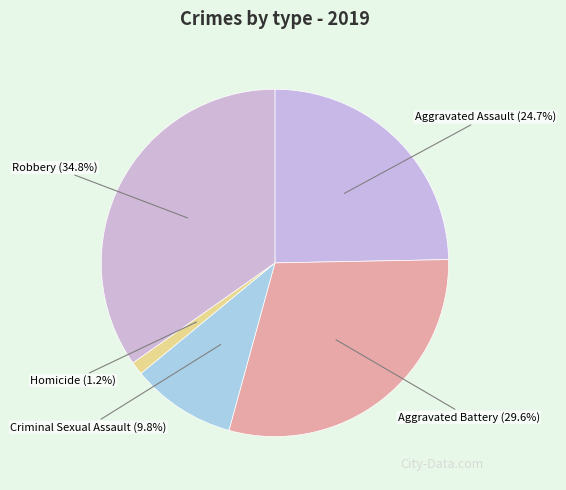

What is the smallest slice in the pie chart?

Homicide